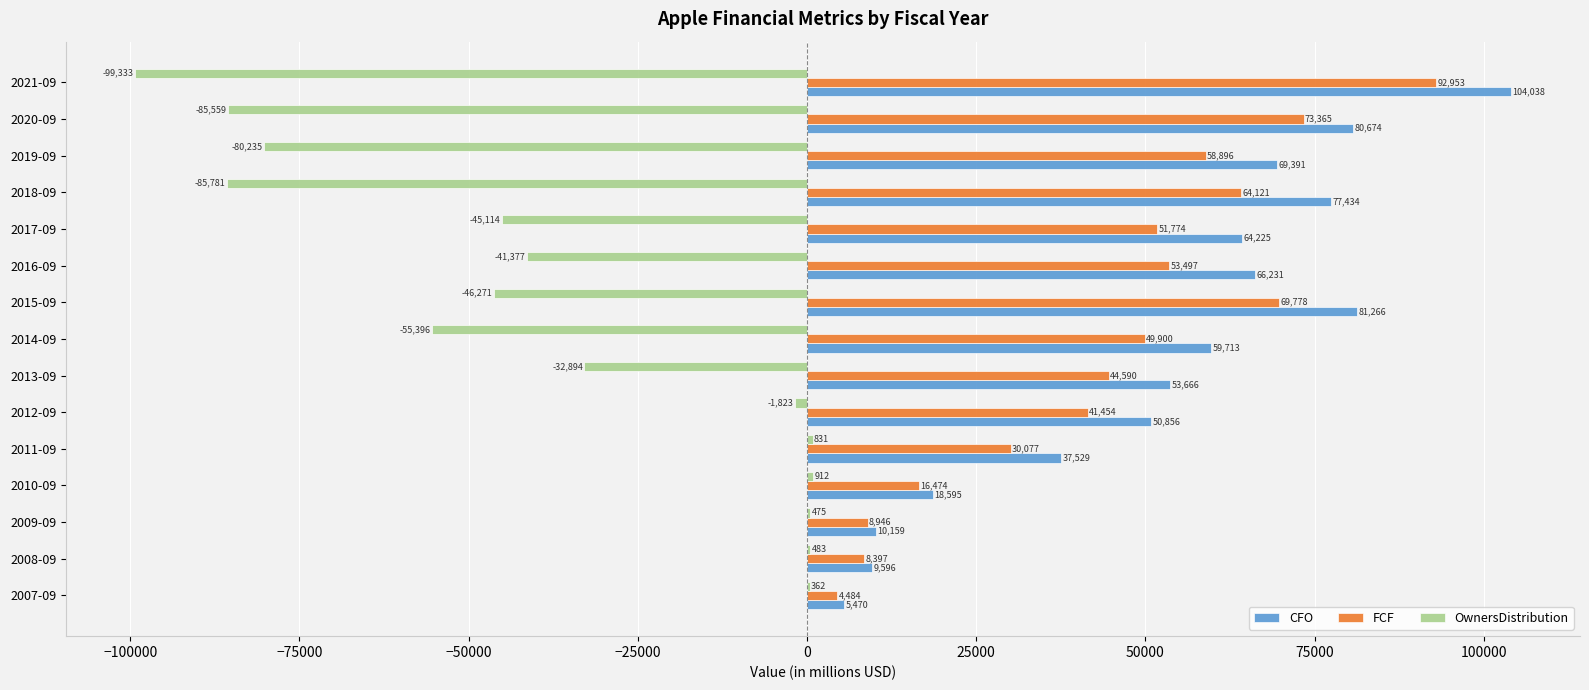

Which series has the largest total across all categories?

CFO